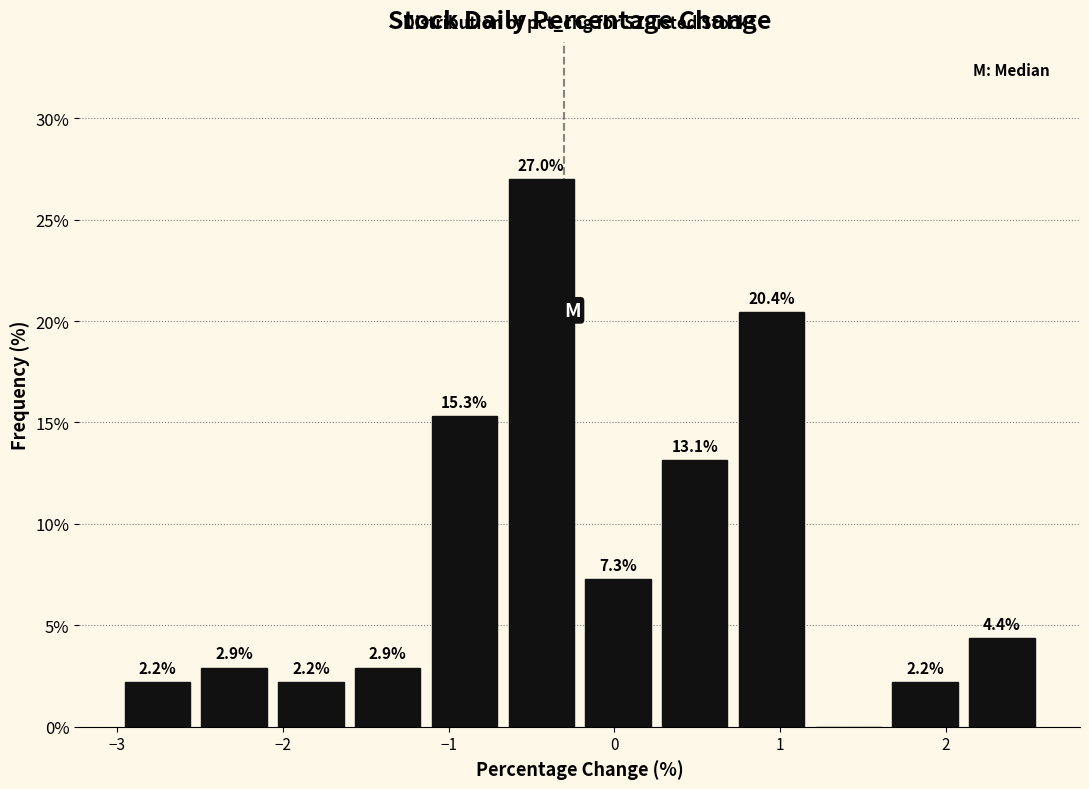

Over which range of the x-axis is the bar tallest?

-0.7 to -0.2